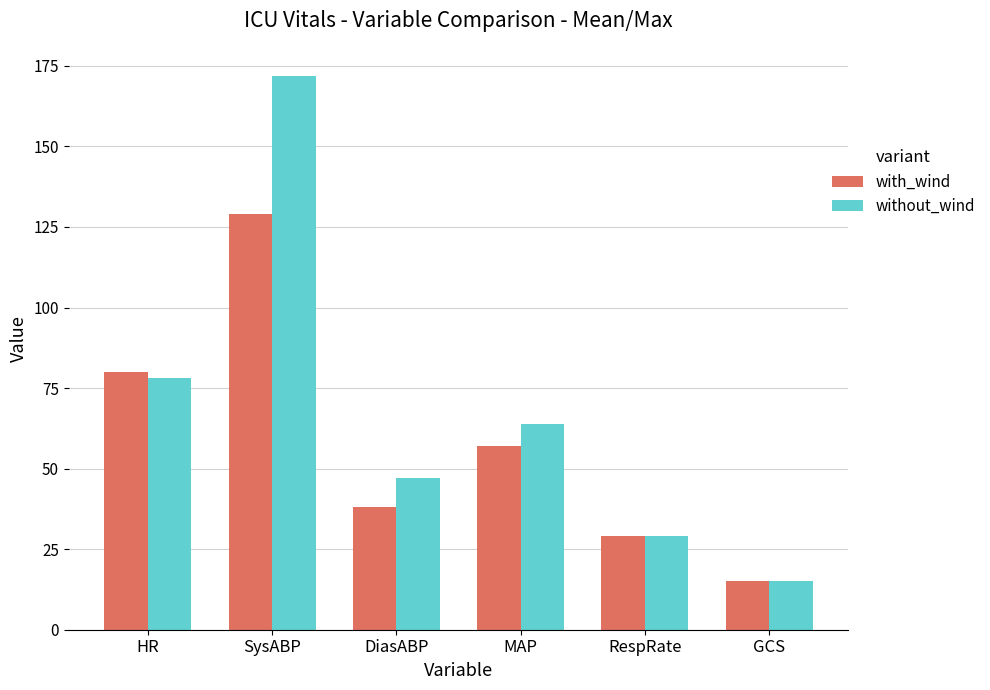

What is the greatest value displayed?

172